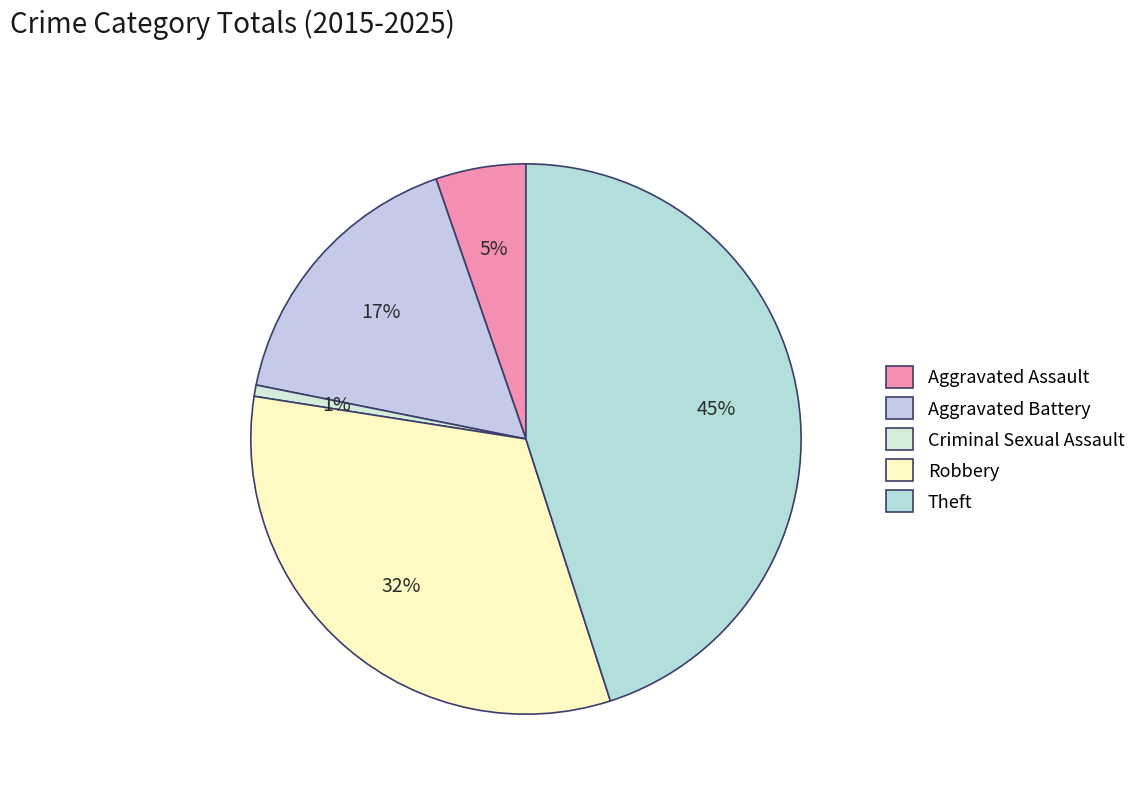

Count the number of slices in the pie.

5